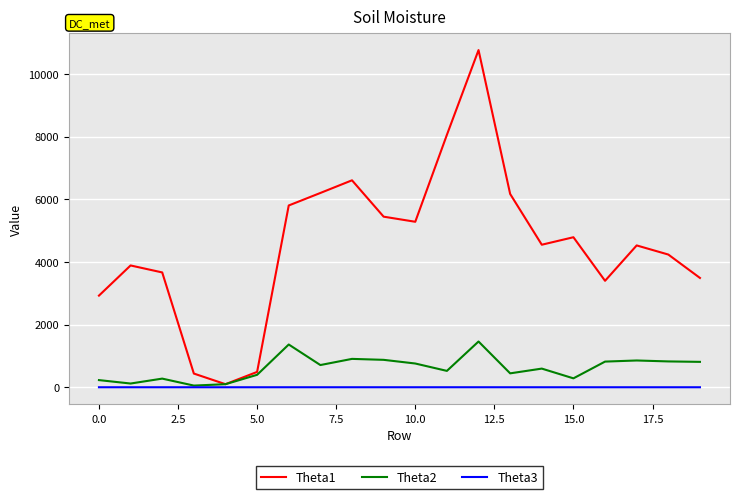

What is the greatest value displayed?

10759.5